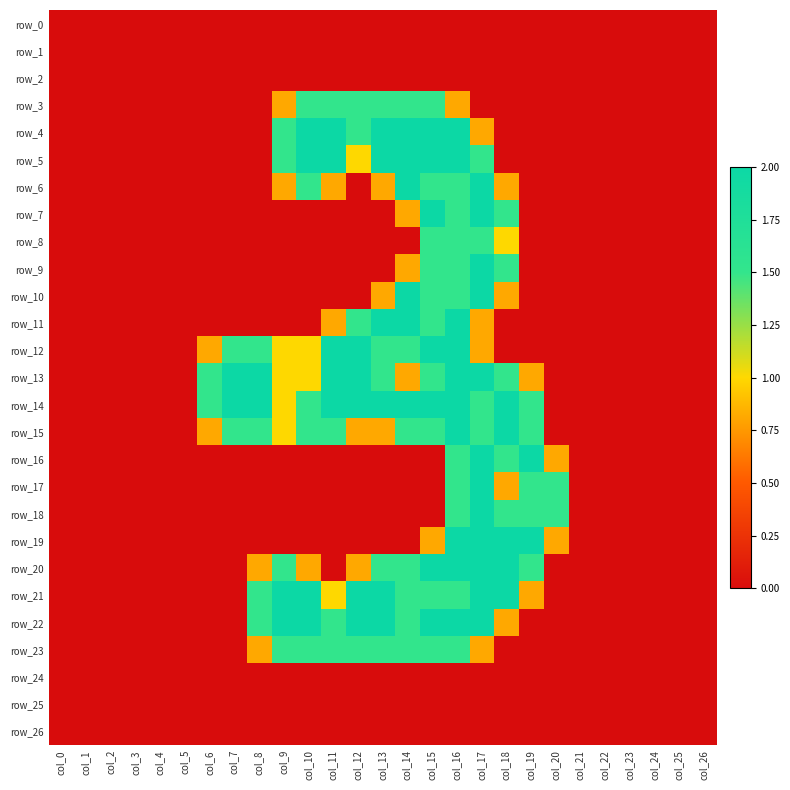

Reading left to right, list all the values displayed in this chart.

row_0: col_0=0.0	col_1=0.0	col_2=0.0	col_3=0.0	col_4=0.0	col_5=0.0	col_6=0.0	col_7=0.0	col_8=0.0	col_9=0.0	col_10=0.0	col_11=0.0	col_12=0.0	col_13=0.0	col_14=0.0	col_15=0.0	col_16=0.0	col_17=0.0	col_18=0.0	col_19=0.0	col_20=0.0	col_21=0.0	col_22=0.0	col_23=0.0	col_24=0.0	col_25=0.0	col_26=0.0
row_1: col_0=0.0	col_1=0.0	col_2=0.0	col_3=0.0	col_4=0.0	col_5=0.0	col_6=0.0	col_7=0.0	col_8=0.0	col_9=0.0	col_10=0.0	col_11=0.0	col_12=0.0	col_13=0.0	col_14=0.0	col_15=0.0	col_16=0.0	col_17=0.0	col_18=0.0	col_19=0.0	col_20=0.0	col_21=0.0	col_22=0.0	col_23=0.0	col_24=0.0	col_25=0.0	col_26=0.0
row_2: col_0=0.0	col_1=0.0	col_2=0.0	col_3=0.0	col_4=0.0	col_5=0.0	col_6=0.0	col_7=0.0	col_8=0.0	col_9=0.0	col_10=0.0	col_11=0.0	col_12=0.0	col_13=0.0	col_14=0.0	col_15=0.0	col_16=0.0	col_17=0.0	col_18=0.0	col_19=0.0	col_20=0.0	col_21=0.0	col_22=0.0	col_23=0.0	col_24=0.0	col_25=0.0	col_26=0.0
row_3: col_0=0.0	col_1=0.0	col_2=0.0	col_3=0.0	col_4=0.0	col_5=0.0	col_6=0.0	col_7=0.0	col_8=0.0	col_9=0.8	col_10=1.5	col_11=1.5	col_12=1.5	col_13=1.5	col_14=1.5	col_15=1.5	col_16=0.8	col_17=0.0	col_18=0.0	col_19=0.0	col_20=0.0	col_21=0.0	col_22=0.0	col_23=0.0	col_24=0.0	col_25=0.0	col_26=0.0
row_4: col_0=0.0	col_1=0.0	col_2=0.0	col_3=0.0	col_4=0.0	col_5=0.0	col_6=0.0	col_7=0.0	col_8=0.0	col_9=1.5	col_10=2.0	col_11=2.0	col_12=1.5	col_13=2.0	col_14=2.0	col_15=2.0	col_16=2.0	col_17=0.8	col_18=0.0	col_19=0.0	col_20=0.0	col_21=0.0	col_22=0.0	col_23=0.0	col_24=0.0	col_25=0.0	col_26=0.0
row_5: col_0=0.0	col_1=0.0	col_2=0.0	col_3=0.0	col_4=0.0	col_5=0.0	col_6=0.0	col_7=0.0	col_8=0.0	col_9=1.5	col_10=2.0	col_11=2.0	col_12=1.0	col_13=2.0	col_14=2.0	col_15=2.0	col_16=2.0	col_17=1.5	col_18=0.0	col_19=0.0	col_20=0.0	col_21=0.0	col_22=0.0	col_23=0.0	col_24=0.0	col_25=0.0	col_26=0.0
row_6: col_0=0.0	col_1=0.0	col_2=0.0	col_3=0.0	col_4=0.0	col_5=0.0	col_6=0.0	col_7=0.0	col_8=0.0	col_9=0.8	col_10=1.5	col_11=0.8	col_12=0.0	col_13=0.8	col_14=2.0	col_15=1.5	col_16=1.5	col_17=2.0	col_18=0.8	col_19=0.0	col_20=0.0	col_21=0.0	col_22=0.0	col_23=0.0	col_24=0.0	col_25=0.0	col_26=0.0
row_7: col_0=0.0	col_1=0.0	col_2=0.0	col_3=0.0	col_4=0.0	col_5=0.0	col_6=0.0	col_7=0.0	col_8=0.0	col_9=0.0	col_10=0.0	col_11=0.0	col_12=0.0	col_13=0.0	col_14=0.8	col_15=2.0	col_16=1.5	col_17=2.0	col_18=1.5	col_19=0.0	col_20=0.0	col_21=0.0	col_22=0.0	col_23=0.0	col_24=0.0	col_25=0.0	col_26=0.0
row_8: col_0=0.0	col_1=0.0	col_2=0.0	col_3=0.0	col_4=0.0	col_5=0.0	col_6=0.0	col_7=0.0	col_8=0.0	col_9=0.0	col_10=0.0	col_11=0.0	col_12=0.0	col_13=0.0	col_14=0.0	col_15=1.5	col_16=1.5	col_17=1.5	col_18=1.0	col_19=0.0	col_20=0.0	col_21=0.0	col_22=0.0	col_23=0.0	col_24=0.0	col_25=0.0	col_26=0.0
row_9: col_0=0.0	col_1=0.0	col_2=0.0	col_3=0.0	col_4=0.0	col_5=0.0	col_6=0.0	col_7=0.0	col_8=0.0	col_9=0.0	col_10=0.0	col_11=0.0	col_12=0.0	col_13=0.0	col_14=0.8	col_15=1.5	col_16=1.5	col_17=2.0	col_18=1.5	col_19=0.0	col_20=0.0	col_21=0.0	col_22=0.0	col_23=0.0	col_24=0.0	col_25=0.0	col_26=0.0
row_10: col_0=0.0	col_1=0.0	col_2=0.0	col_3=0.0	col_4=0.0	col_5=0.0	col_6=0.0	col_7=0.0	col_8=0.0	col_9=0.0	col_10=0.0	col_11=0.0	col_12=0.0	col_13=0.8	col_14=2.0	col_15=1.5	col_16=1.5	col_17=2.0	col_18=0.8	col_19=0.0	col_20=0.0	col_21=0.0	col_22=0.0	col_23=0.0	col_24=0.0	col_25=0.0	col_26=0.0
row_11: col_0=0.0	col_1=0.0	col_2=0.0	col_3=0.0	col_4=0.0	col_5=0.0	col_6=0.0	col_7=0.0	col_8=0.0	col_9=0.0	col_10=0.0	col_11=0.8	col_12=1.5	col_13=2.0	col_14=2.0	col_15=1.5	col_16=2.0	col_17=0.8	col_18=0.0	col_19=0.0	col_20=0.0	col_21=0.0	col_22=0.0	col_23=0.0	col_24=0.0	col_25=0.0	col_26=0.0
row_12: col_0=0.0	col_1=0.0	col_2=0.0	col_3=0.0	col_4=0.0	col_5=0.0	col_6=0.8	col_7=1.5	col_8=1.5	col_9=1.0	col_10=1.0	col_11=2.0	col_12=2.0	col_13=1.5	col_14=1.5	col_15=2.0	col_16=2.0	col_17=0.8	col_18=0.0	col_19=0.0	col_20=0.0	col_21=0.0	col_22=0.0	col_23=0.0	col_24=0.0	col_25=0.0	col_26=0.0
row_13: col_0=0.0	col_1=0.0	col_2=0.0	col_3=0.0	col_4=0.0	col_5=0.0	col_6=1.5	col_7=2.0	col_8=2.0	col_9=1.0	col_10=1.0	col_11=2.0	col_12=2.0	col_13=1.5	col_14=0.8	col_15=1.5	col_16=2.0	col_17=2.0	col_18=1.5	col_19=0.8	col_20=0.0	col_21=0.0	col_22=0.0	col_23=0.0	col_24=0.0	col_25=0.0	col_26=0.0
row_14: col_0=0.0	col_1=0.0	col_2=0.0	col_3=0.0	col_4=0.0	col_5=0.0	col_6=1.5	col_7=2.0	col_8=2.0	col_9=1.0	col_10=1.5	col_11=2.0	col_12=2.0	col_13=2.0	col_14=2.0	col_15=2.0	col_16=2.0	col_17=1.5	col_18=2.0	col_19=1.5	col_20=0.0	col_21=0.0	col_22=0.0	col_23=0.0	col_24=0.0	col_25=0.0	col_26=0.0
row_15: col_0=0.0	col_1=0.0	col_2=0.0	col_3=0.0	col_4=0.0	col_5=0.0	col_6=0.8	col_7=1.5	col_8=1.5	col_9=1.0	col_10=1.5	col_11=1.5	col_12=0.8	col_13=0.8	col_14=1.5	col_15=1.5	col_16=2.0	col_17=1.5	col_18=2.0	col_19=1.5	col_20=0.0	col_21=0.0	col_22=0.0	col_23=0.0	col_24=0.0	col_25=0.0	col_26=0.0
row_16: col_0=0.0	col_1=0.0	col_2=0.0	col_3=0.0	col_4=0.0	col_5=0.0	col_6=0.0	col_7=0.0	col_8=0.0	col_9=0.0	col_10=0.0	col_11=0.0	col_12=0.0	col_13=0.0	col_14=0.0	col_15=0.0	col_16=1.5	col_17=2.0	col_18=1.5	col_19=2.0	col_20=0.8	col_21=0.0	col_22=0.0	col_23=0.0	col_24=0.0	col_25=0.0	col_26=0.0
row_17: col_0=0.0	col_1=0.0	col_2=0.0	col_3=0.0	col_4=0.0	col_5=0.0	col_6=0.0	col_7=0.0	col_8=0.0	col_9=0.0	col_10=0.0	col_11=0.0	col_12=0.0	col_13=0.0	col_14=0.0	col_15=0.0	col_16=1.5	col_17=2.0	col_18=0.8	col_19=1.5	col_20=1.5	col_21=0.0	col_22=0.0	col_23=0.0	col_24=0.0	col_25=0.0	col_26=0.0
row_18: col_0=0.0	col_1=0.0	col_2=0.0	col_3=0.0	col_4=0.0	col_5=0.0	col_6=0.0	col_7=0.0	col_8=0.0	col_9=0.0	col_10=0.0	col_11=0.0	col_12=0.0	col_13=0.0	col_14=0.0	col_15=0.0	col_16=1.5	col_17=2.0	col_18=1.5	col_19=1.5	col_20=1.5	col_21=0.0	col_22=0.0	col_23=0.0	col_24=0.0	col_25=0.0	col_26=0.0
row_19: col_0=0.0	col_1=0.0	col_2=0.0	col_3=0.0	col_4=0.0	col_5=0.0	col_6=0.0	col_7=0.0	col_8=0.0	col_9=0.0	col_10=0.0	col_11=0.0	col_12=0.0	col_13=0.0	col_14=0.0	col_15=0.8	col_16=2.0	col_17=2.0	col_18=2.0	col_19=2.0	col_20=0.8	col_21=0.0	col_22=0.0	col_23=0.0	col_24=0.0	col_25=0.0	col_26=0.0
row_20: col_0=0.0	col_1=0.0	col_2=0.0	col_3=0.0	col_4=0.0	col_5=0.0	col_6=0.0	col_7=0.0	col_8=0.8	col_9=1.5	col_10=0.8	col_11=0.0	col_12=0.8	col_13=1.5	col_14=1.5	col_15=2.0	col_16=2.0	col_17=2.0	col_18=2.0	col_19=1.5	col_20=0.0	col_21=0.0	col_22=0.0	col_23=0.0	col_24=0.0	col_25=0.0	col_26=0.0
row_21: col_0=0.0	col_1=0.0	col_2=0.0	col_3=0.0	col_4=0.0	col_5=0.0	col_6=0.0	col_7=0.0	col_8=1.5	col_9=2.0	col_10=2.0	col_11=1.0	col_12=2.0	col_13=2.0	col_14=1.5	col_15=1.5	col_16=1.5	col_17=2.0	col_18=2.0	col_19=0.8	col_20=0.0	col_21=0.0	col_22=0.0	col_23=0.0	col_24=0.0	col_25=0.0	col_26=0.0
row_22: col_0=0.0	col_1=0.0	col_2=0.0	col_3=0.0	col_4=0.0	col_5=0.0	col_6=0.0	col_7=0.0	col_8=1.5	col_9=2.0	col_10=2.0	col_11=1.5	col_12=2.0	col_13=2.0	col_14=1.5	col_15=2.0	col_16=2.0	col_17=2.0	col_18=0.8	col_19=0.0	col_20=0.0	col_21=0.0	col_22=0.0	col_23=0.0	col_24=0.0	col_25=0.0	col_26=0.0
row_23: col_0=0.0	col_1=0.0	col_2=0.0	col_3=0.0	col_4=0.0	col_5=0.0	col_6=0.0	col_7=0.0	col_8=0.8	col_9=1.5	col_10=1.5	col_11=1.5	col_12=1.5	col_13=1.5	col_14=1.5	col_15=1.5	col_16=1.5	col_17=0.8	col_18=0.0	col_19=0.0	col_20=0.0	col_21=0.0	col_22=0.0	col_23=0.0	col_24=0.0	col_25=0.0	col_26=0.0
row_24: col_0=0.0	col_1=0.0	col_2=0.0	col_3=0.0	col_4=0.0	col_5=0.0	col_6=0.0	col_7=0.0	col_8=0.0	col_9=0.0	col_10=0.0	col_11=0.0	col_12=0.0	col_13=0.0	col_14=0.0	col_15=0.0	col_16=0.0	col_17=0.0	col_18=0.0	col_19=0.0	col_20=0.0	col_21=0.0	col_22=0.0	col_23=0.0	col_24=0.0	col_25=0.0	col_26=0.0
row_25: col_0=0.0	col_1=0.0	col_2=0.0	col_3=0.0	col_4=0.0	col_5=0.0	col_6=0.0	col_7=0.0	col_8=0.0	col_9=0.0	col_10=0.0	col_11=0.0	col_12=0.0	col_13=0.0	col_14=0.0	col_15=0.0	col_16=0.0	col_17=0.0	col_18=0.0	col_19=0.0	col_20=0.0	col_21=0.0	col_22=0.0	col_23=0.0	col_24=0.0	col_25=0.0	col_26=0.0
row_26: col_0=0.0	col_1=0.0	col_2=0.0	col_3=0.0	col_4=0.0	col_5=0.0	col_6=0.0	col_7=0.0	col_8=0.0	col_9=0.0	col_10=0.0	col_11=0.0	col_12=0.0	col_13=0.0	col_14=0.0	col_15=0.0	col_16=0.0	col_17=0.0	col_18=0.0	col_19=0.0	col_20=0.0	col_21=0.0	col_22=0.0	col_23=0.0	col_24=0.0	col_25=0.0	col_26=0.0